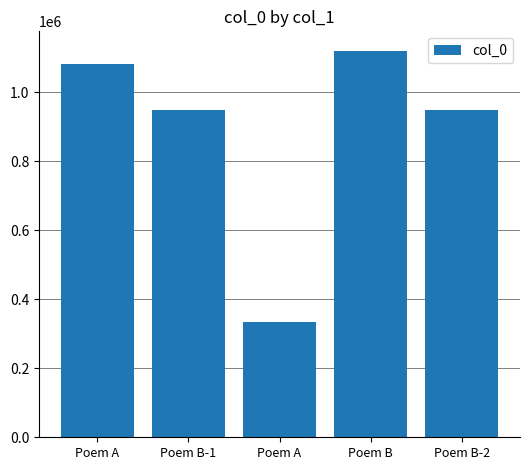

Where is the data nearest to the value 727827?

Poem B-1